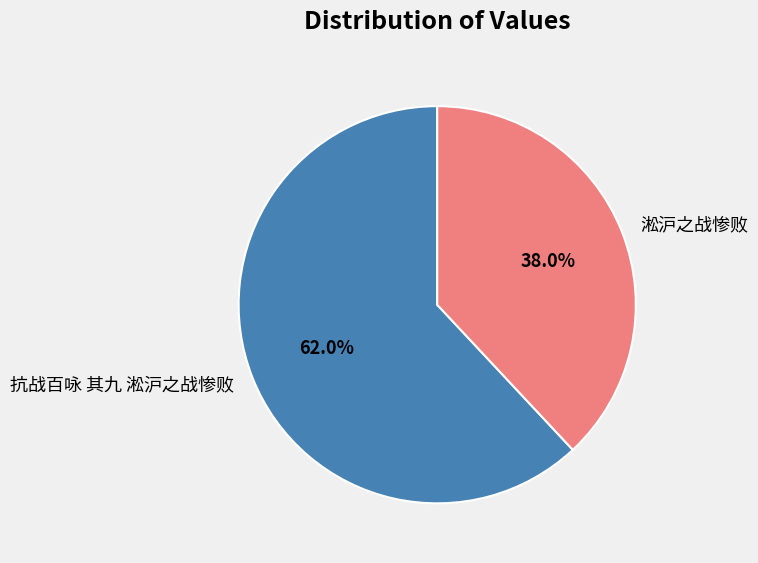

What is the largest slice in the pie chart?

抗战百咏 其九 淞沪之战惨败